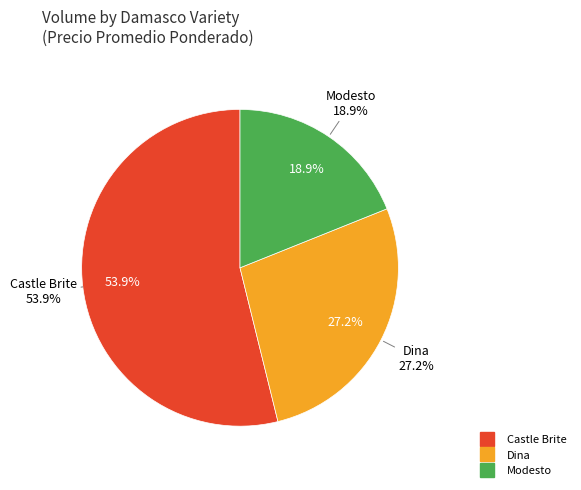

Is 33 the majority of the pie?

No